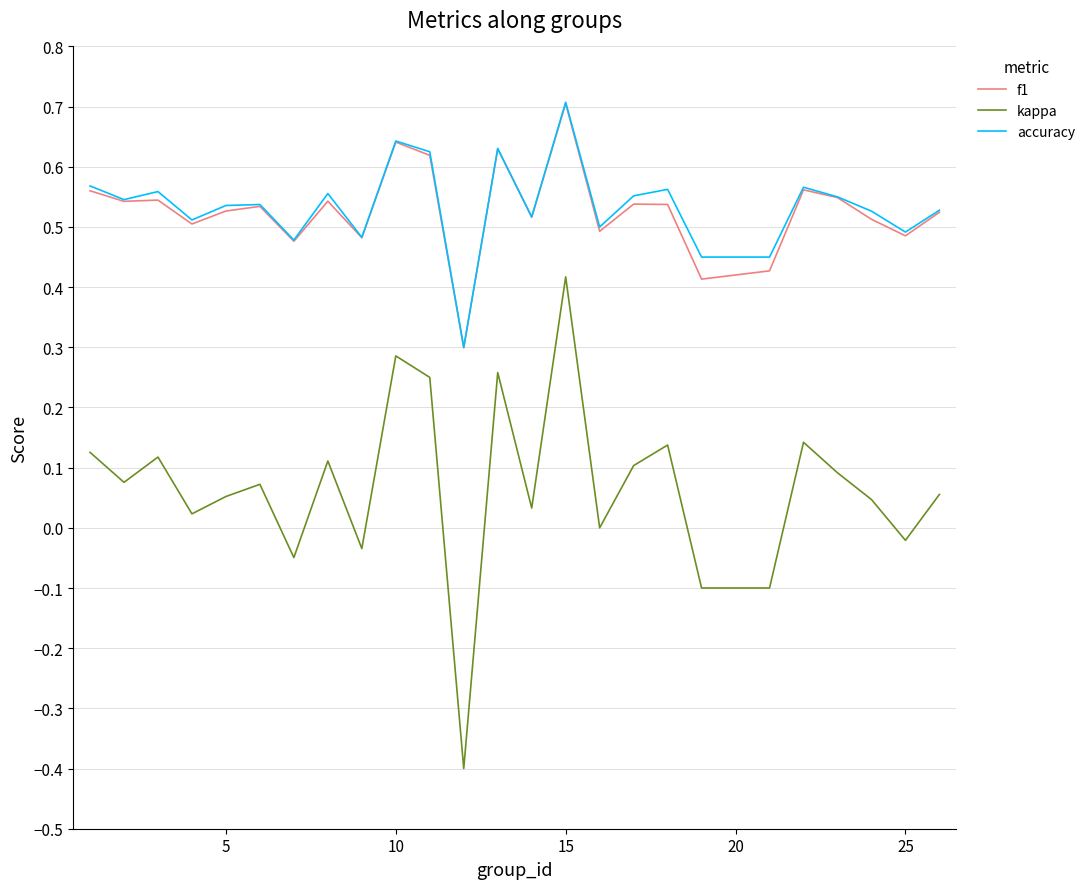

True or false: f1 and kappa intersect in this chart.

False